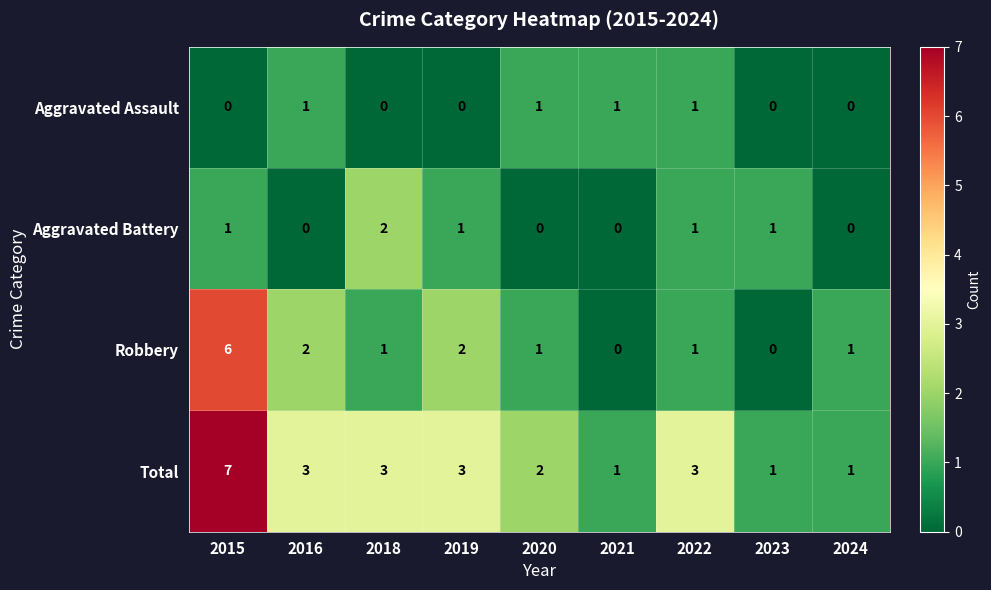

What is the sum of all Total values?

24